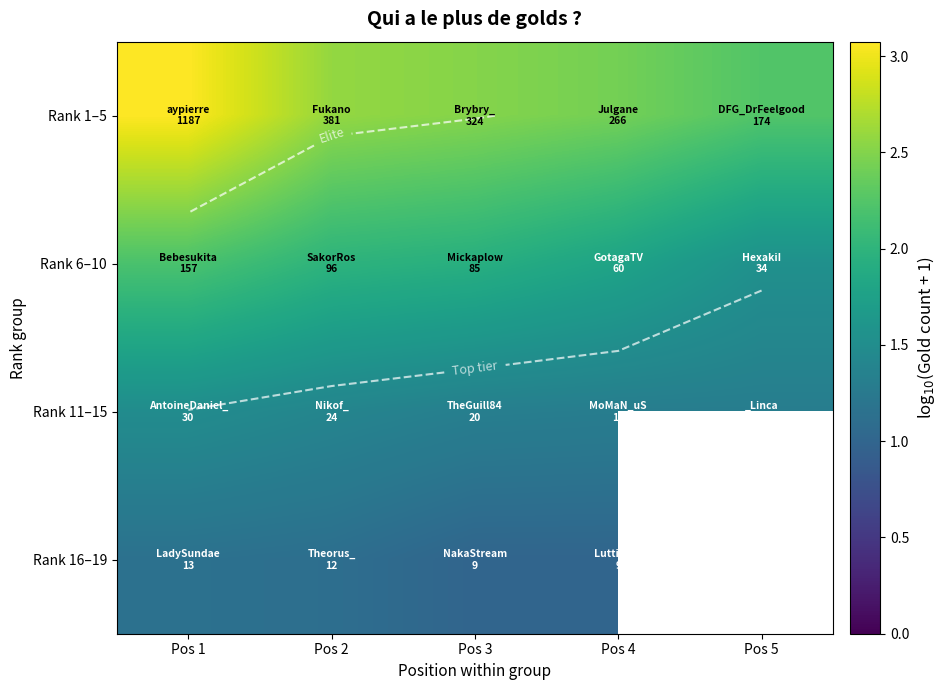

Which series has the widest spread of values?

Rank 1–5